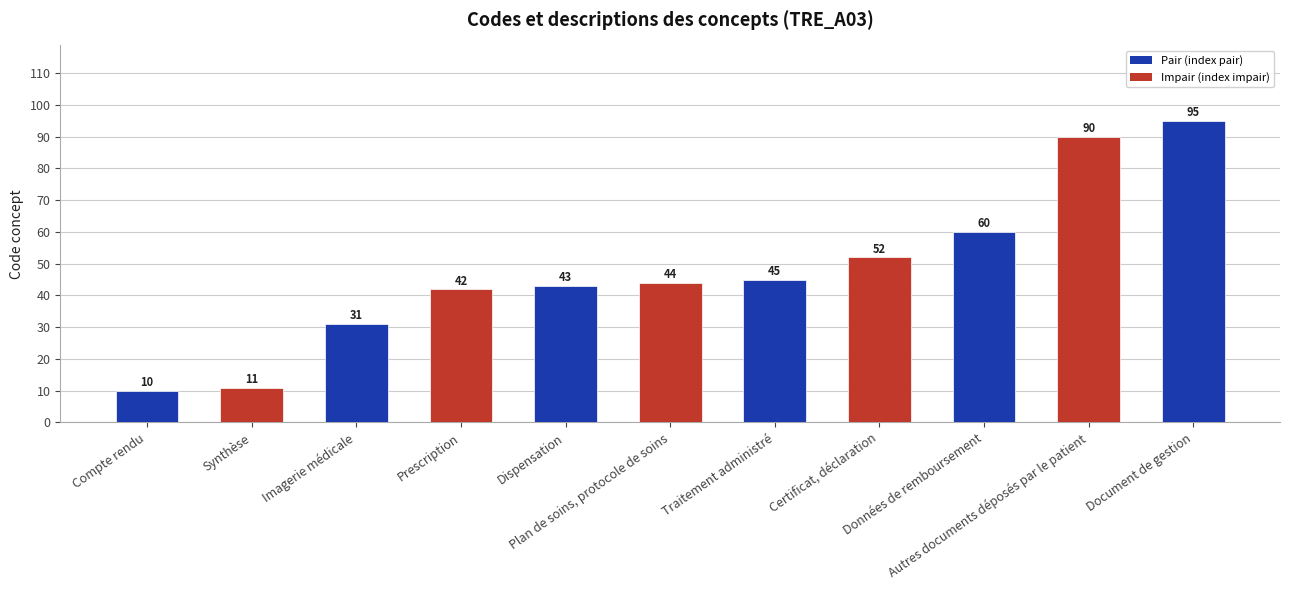

What is the greatest value displayed?

95